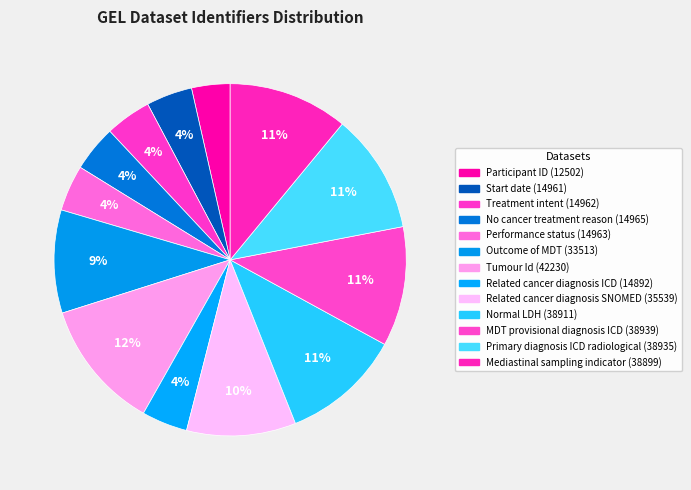

What is the ratio of the value at Outcome of MDT (33513) to the value at Start date (14961)?

2.2